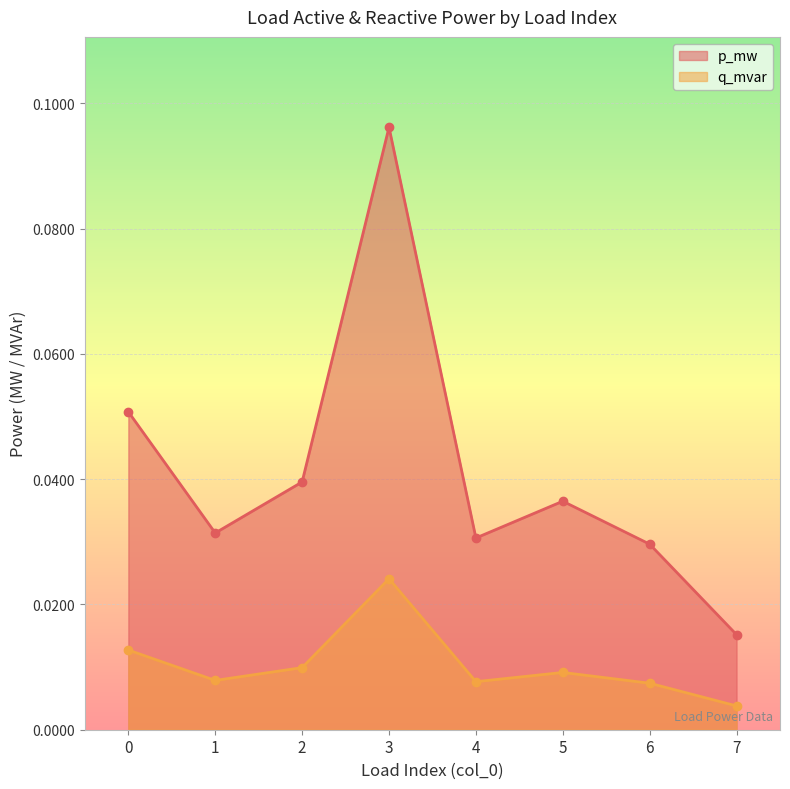

At which category does p_mw reach its first local valley?

1